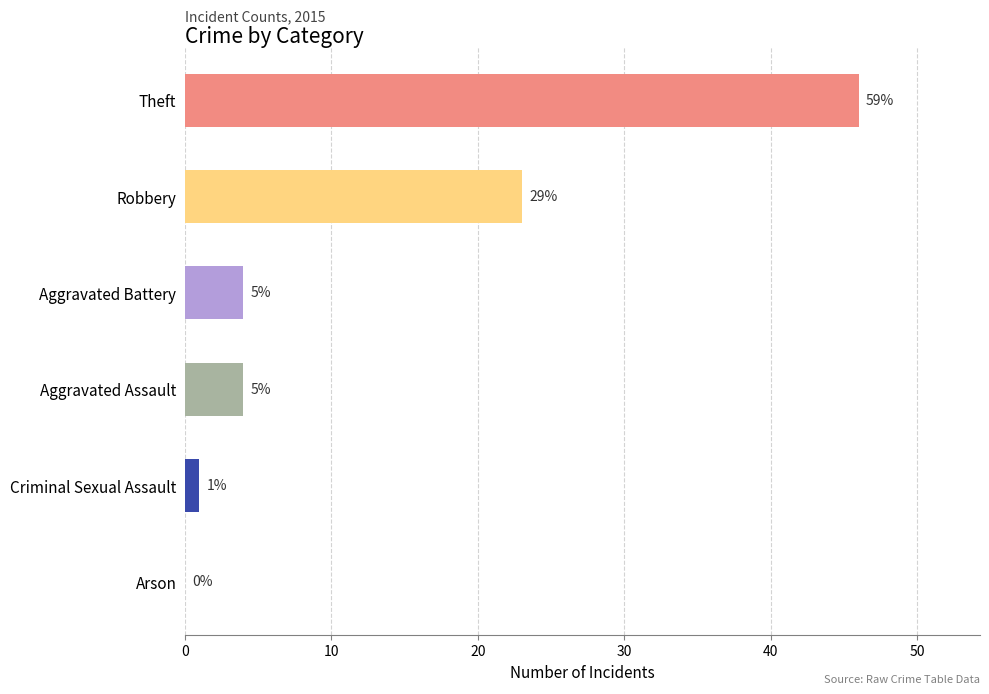

Rank the categories by value from highest to lowest.

Theft, Robbery, Aggravated Battery, Aggravated Assault, Criminal Sexual Assault, Arson